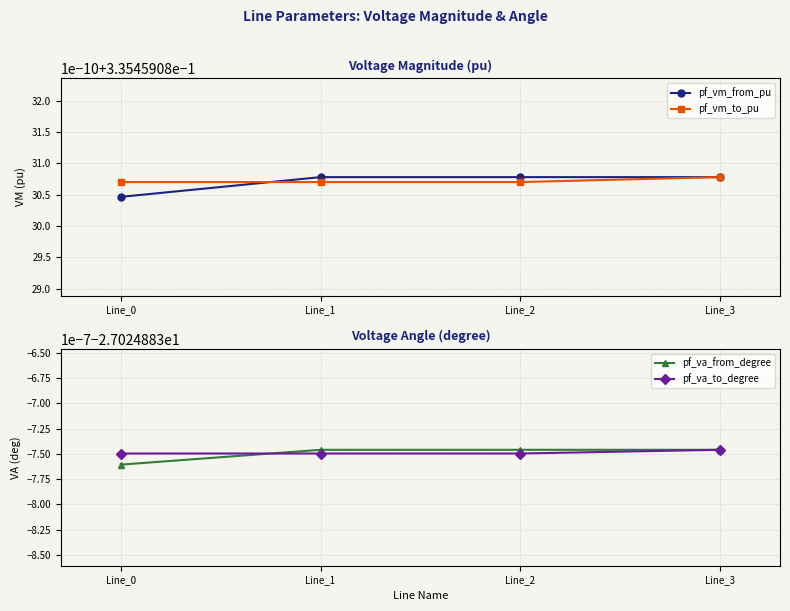

Is the value of pf_vm_to_pu at Line_2 greater than the value of pf_vm_from_pu at Line_2?

No